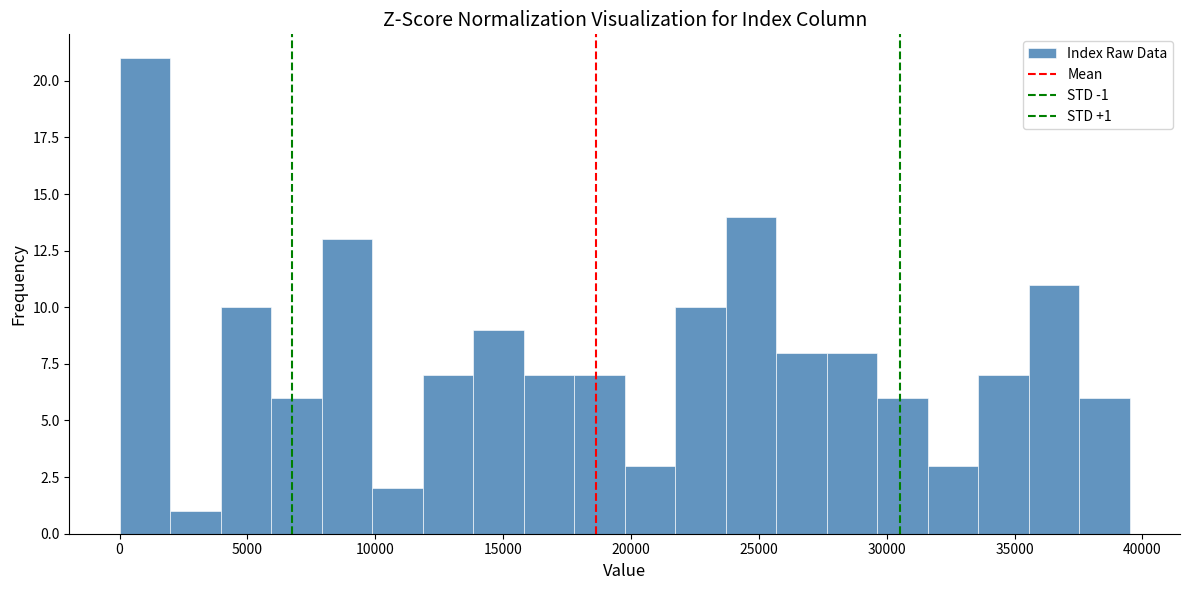

Read against the x-axis, roughly where is the centre of the tallest bar?

1000